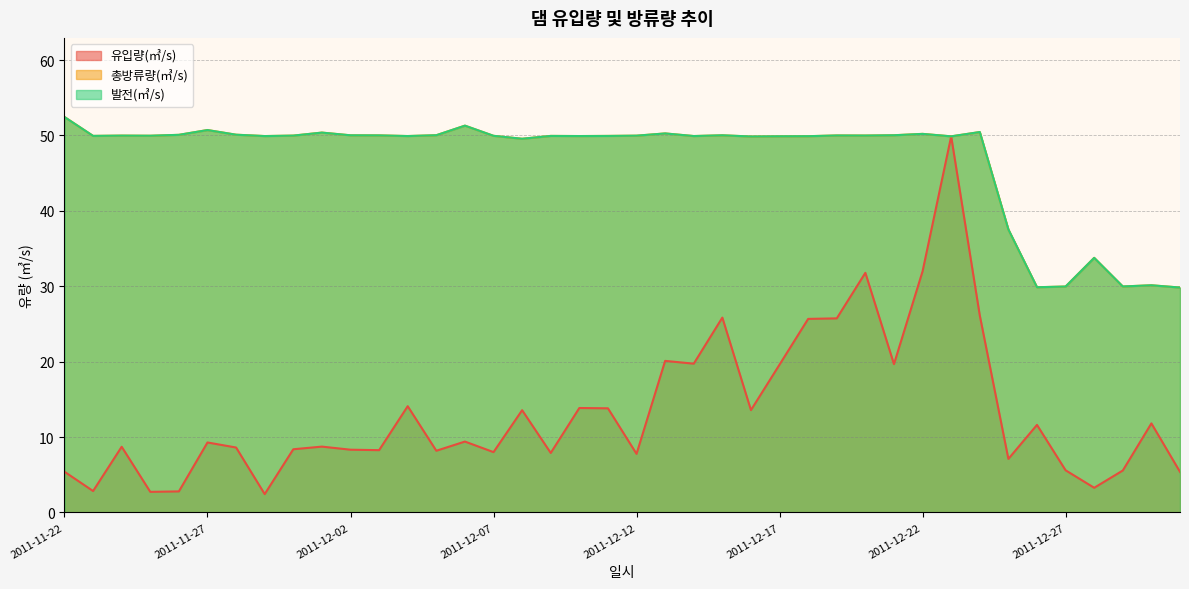

At which label does 발전(㎥/s) first exceed 49?

2011-11-22